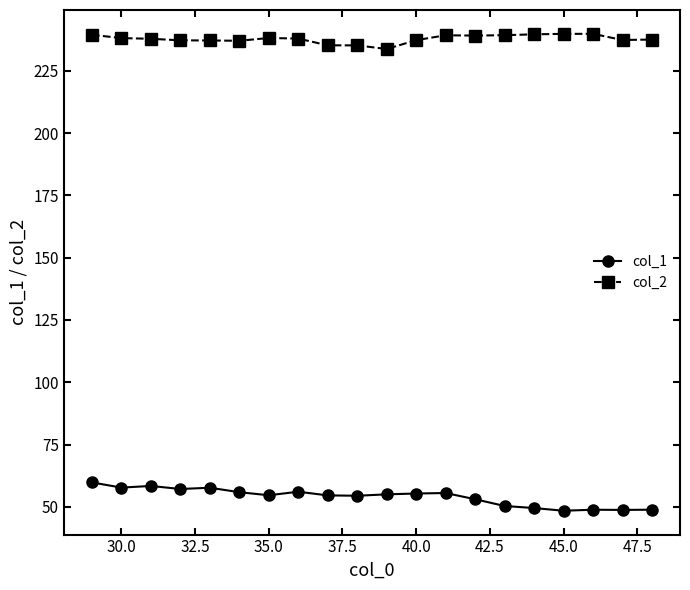

True or false: col_2 has more than 0 interior local peaks.

True